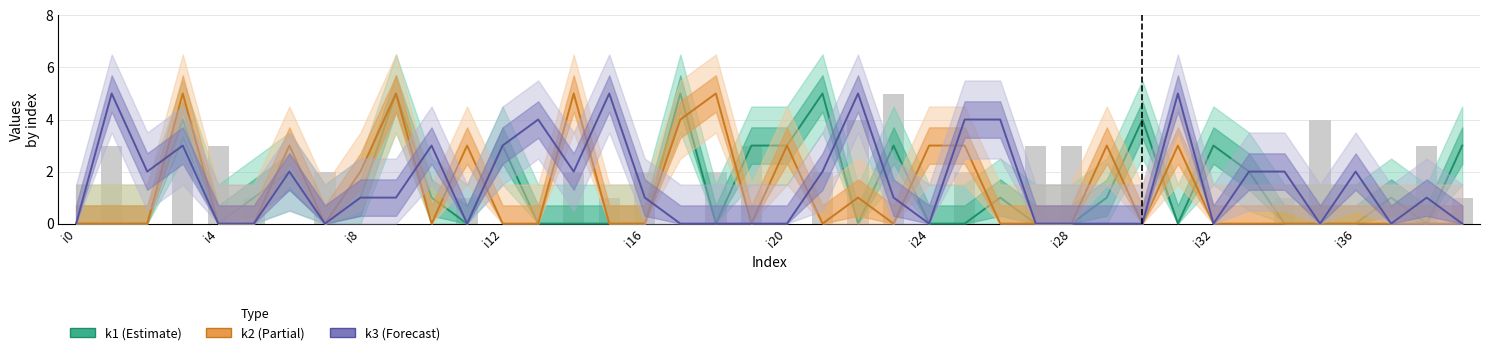

The k4 (bars) series shows 2 at i16. True or false?

True